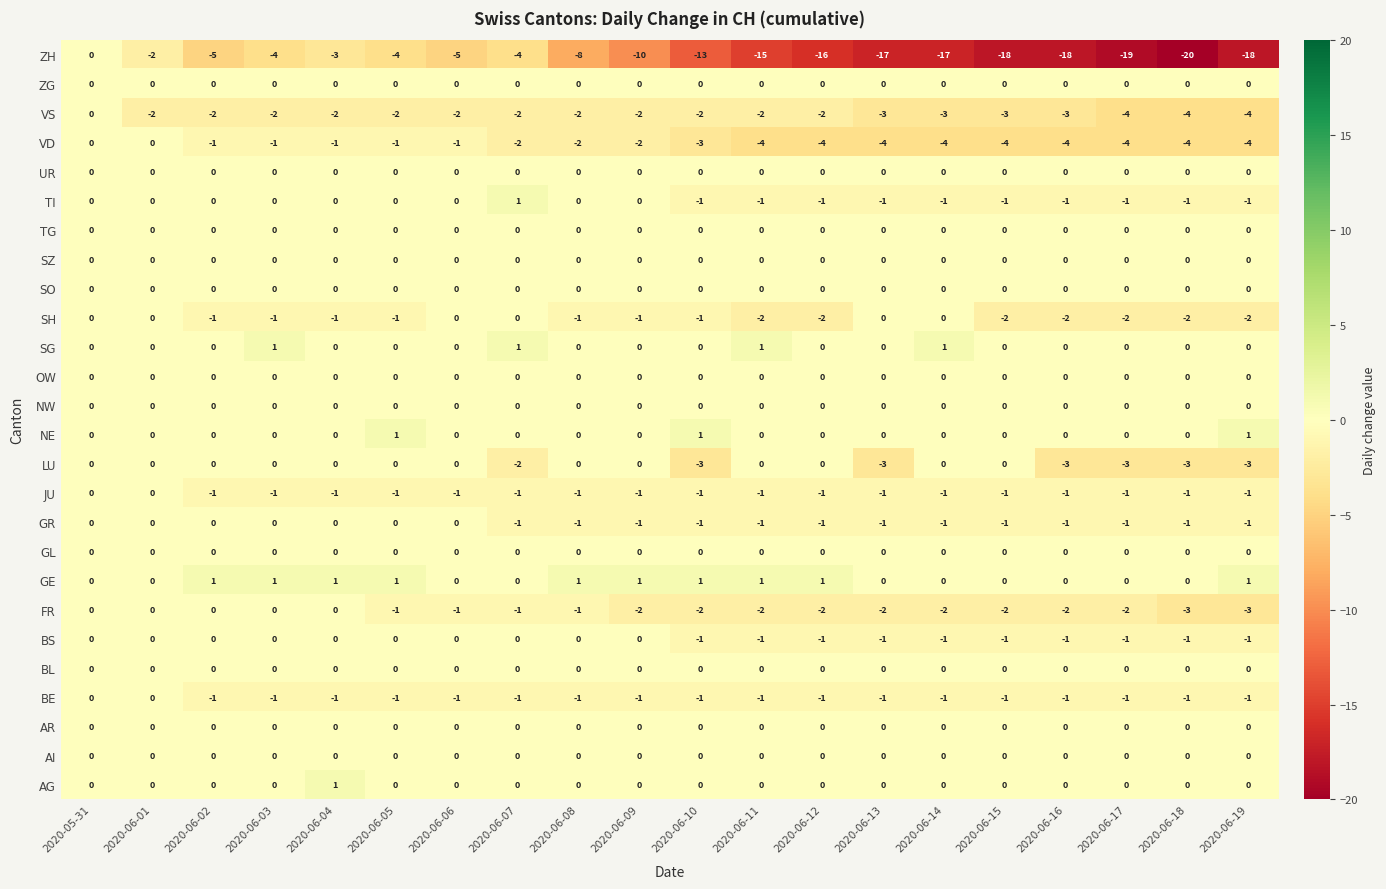

Between 2020-06-10 and 2020-06-19, which series saw the biggest shift?

ZH